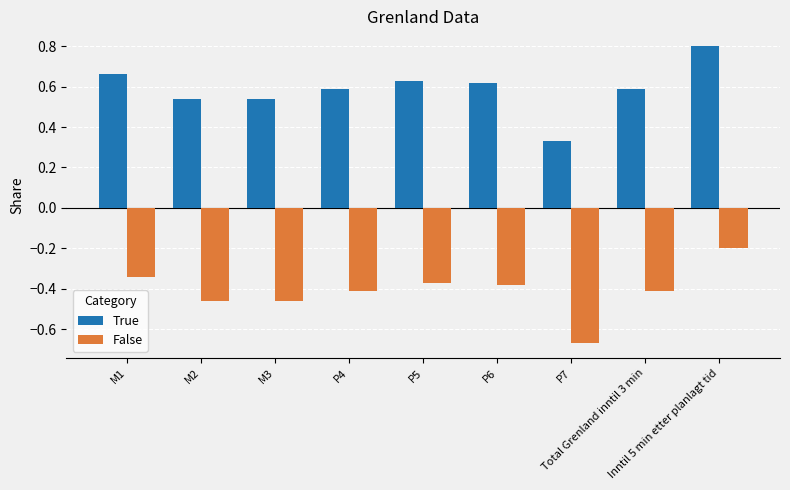

List the series in order of their overall mean, highest first.

True, False